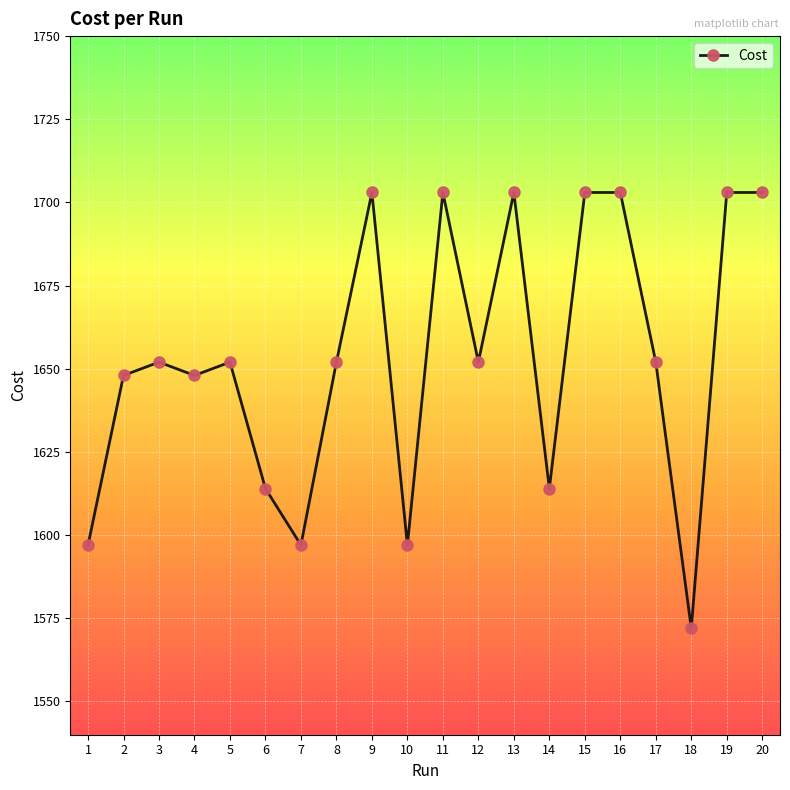

True or false: the data shows 1652.0 at 12.

True